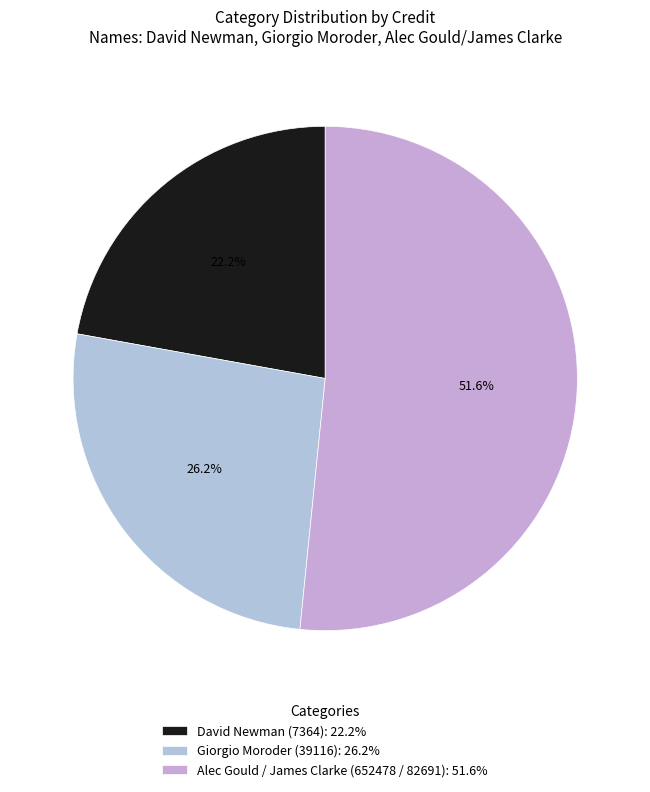

To the nearest percent, what is the difference between the Giorgio Moroder (39116) and Alec Gould / James Clarke (652478 / 82691) slice percentages?

25%